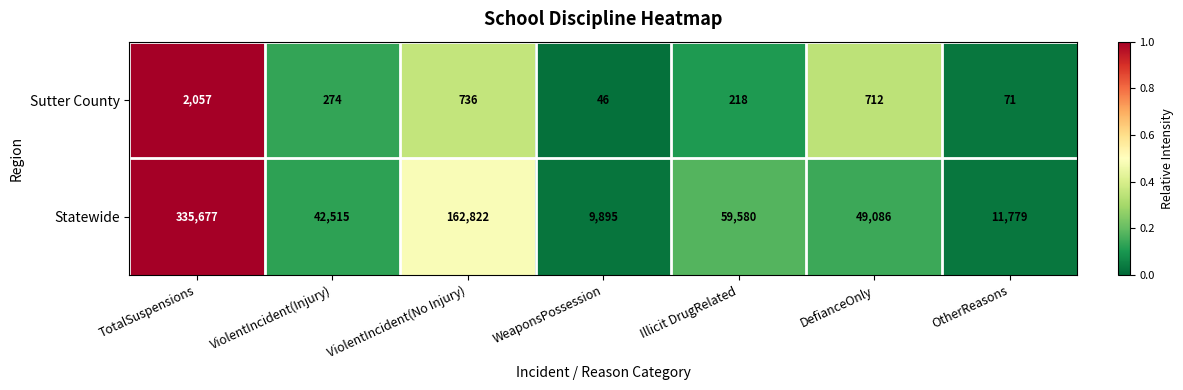

Is it true that Sutter County equals 45 at OtherReasons?

False